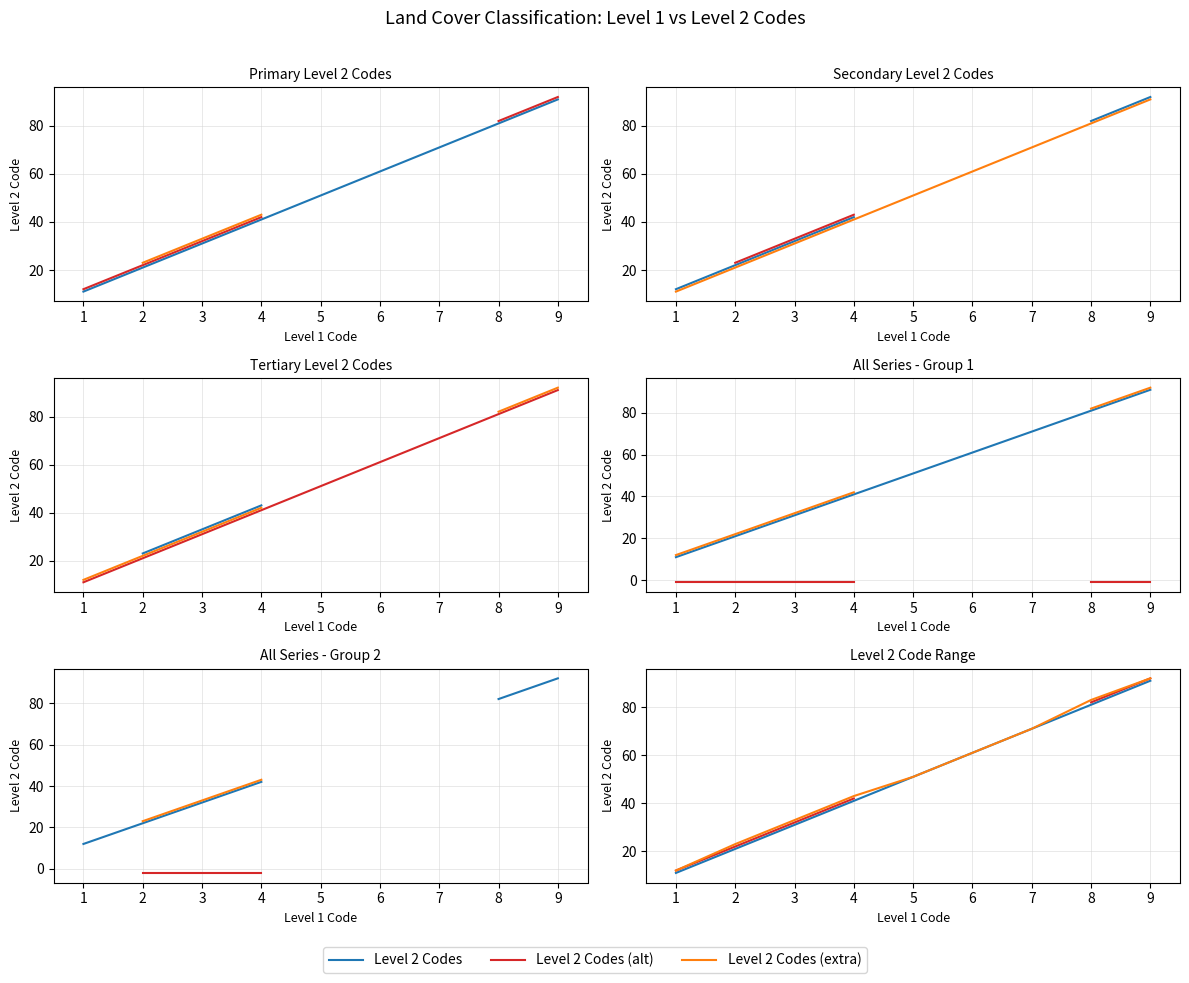

Which series has the widest spread of values?

Level 2 Codes